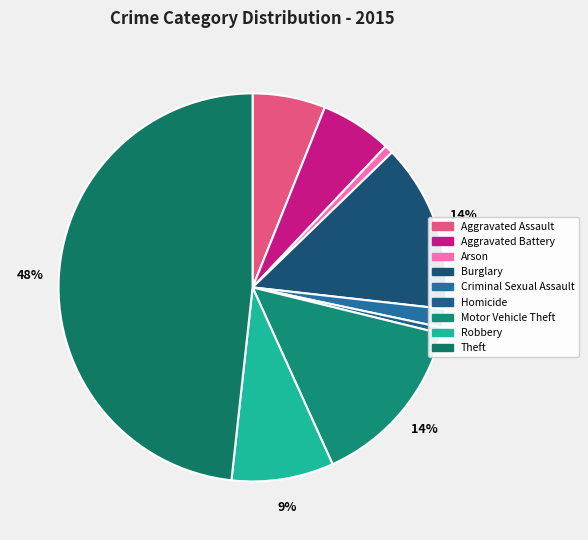

Is there any slice that represents more than half of the pie?

No